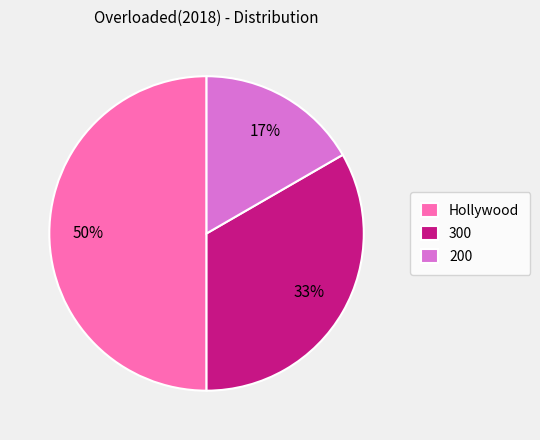

Which slice is the largest?

Hollywood